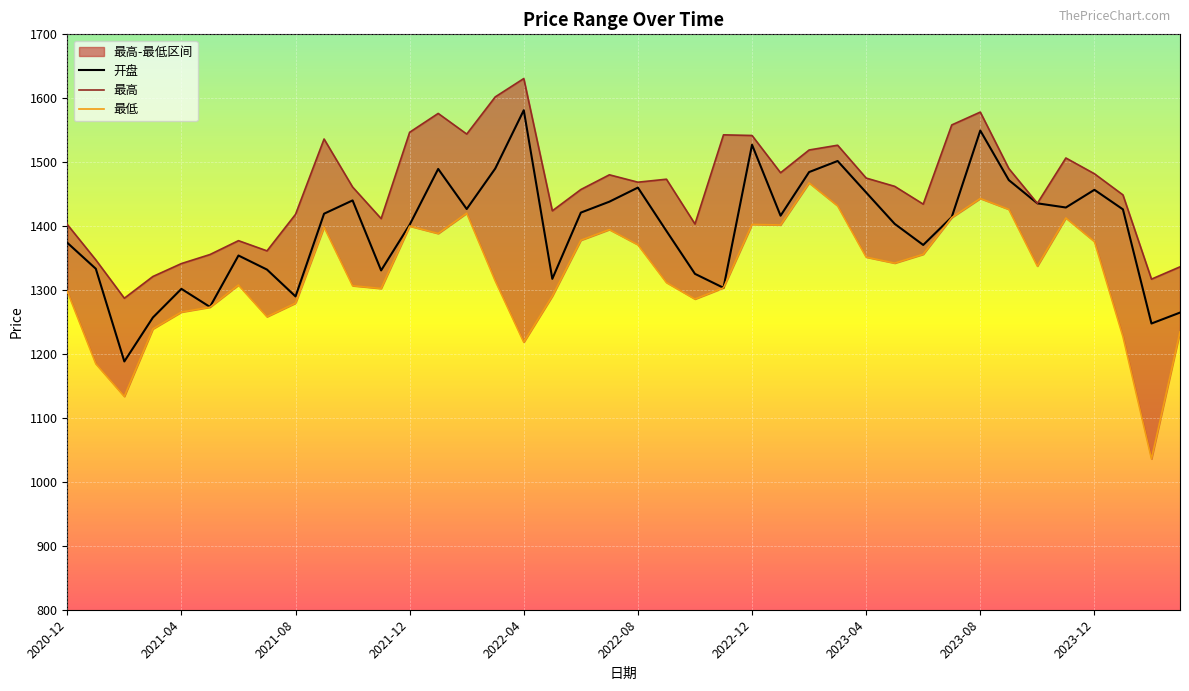

What is the average value of the 最高 series?

1459.2